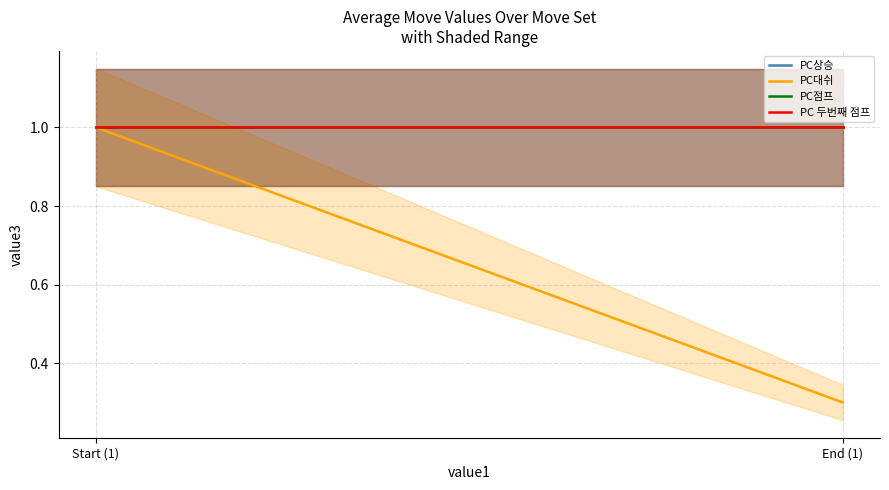

Rank the series by their maximum value, from highest to lowest.

PC상승, PC대쉬, PC점프, PC 두번째 점프